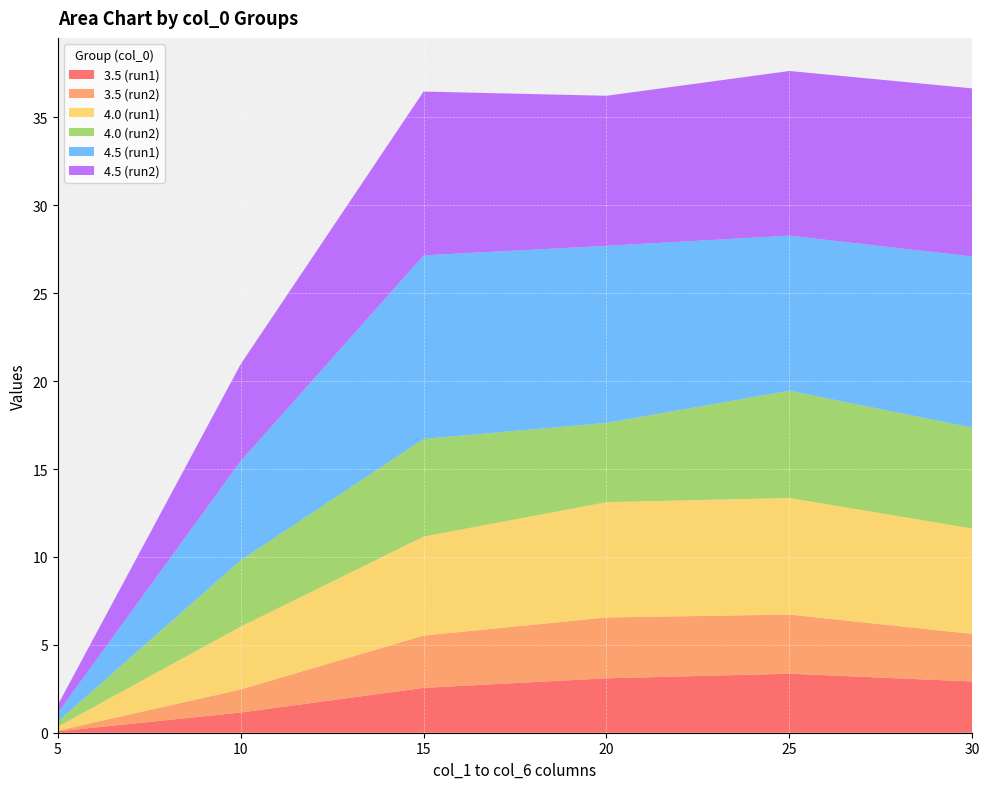

Reading left to right, extract all data points from this chart.

3.5 (run1): 0.1	1.1	2.6	3.1	3.4	2.9
3.5 (run2): 0.0	1.3	3.0	3.5	3.4	2.7
4.0 (run1): 0.2	3.6	5.6	6.6	6.6	6.0
4.0 (run2): 0.3	3.8	5.6	4.5	6.1	5.7
4.5 (run1): 0.5	5.6	10.4	10.1	8.8	9.7
4.5 (run2): 0.5	5.5	9.3	8.5	9.4	9.6